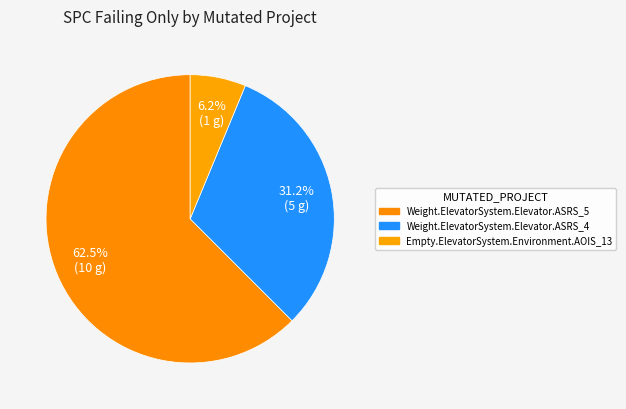

How many slices are in this pie chart?

3